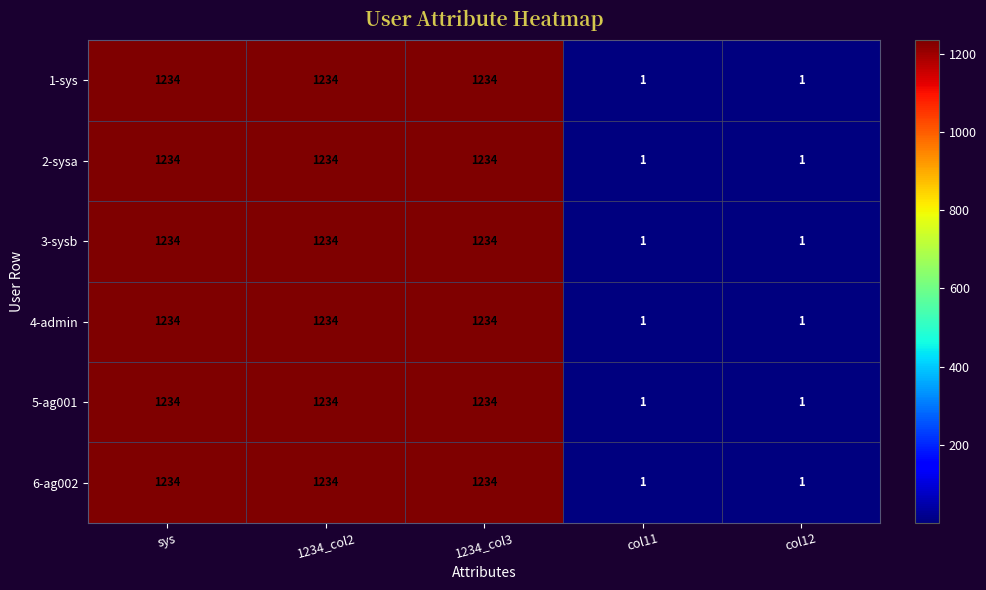

How many distinct data groups are displayed?

6